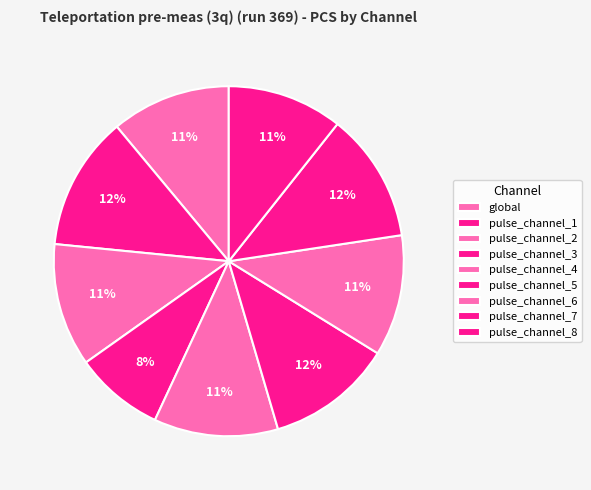

Approximately how many times larger is the value at pulse_channel_2 compared to pulse_channel_5?

1.0